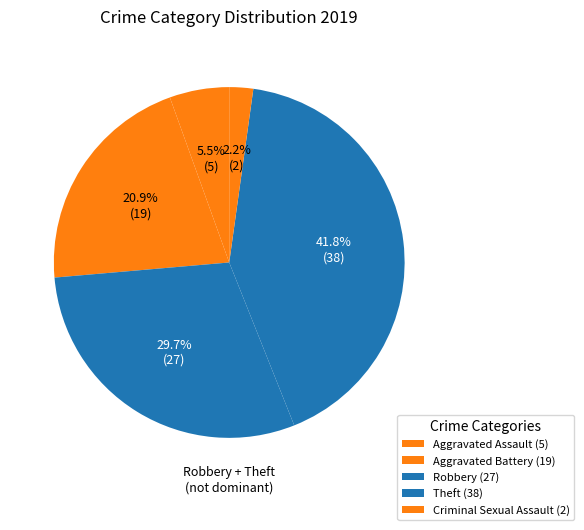

How many segments does this pie chart have?

5